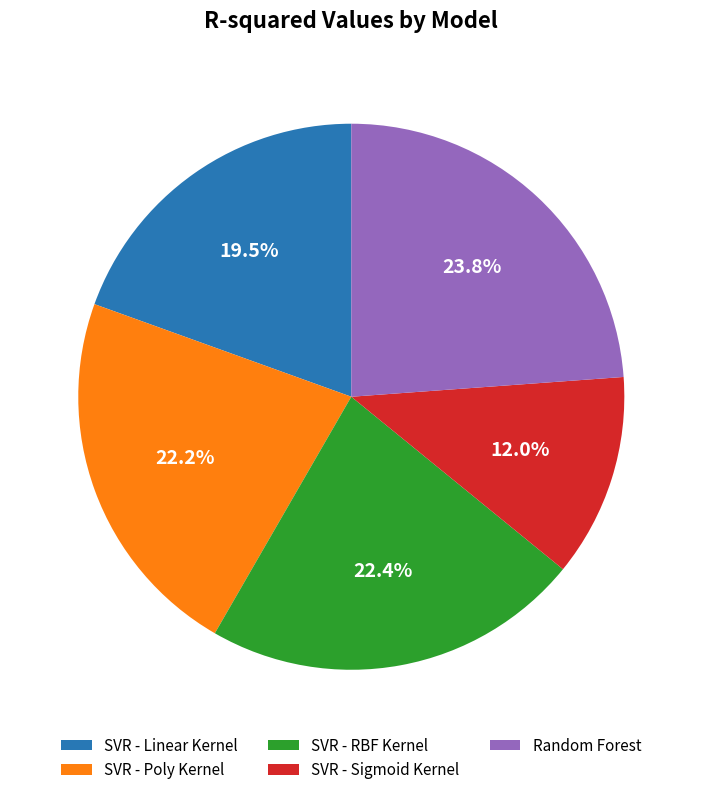

Is the sum of SVR - Sigmoid Kernel and SVR - Linear Kernel greater than half?

No